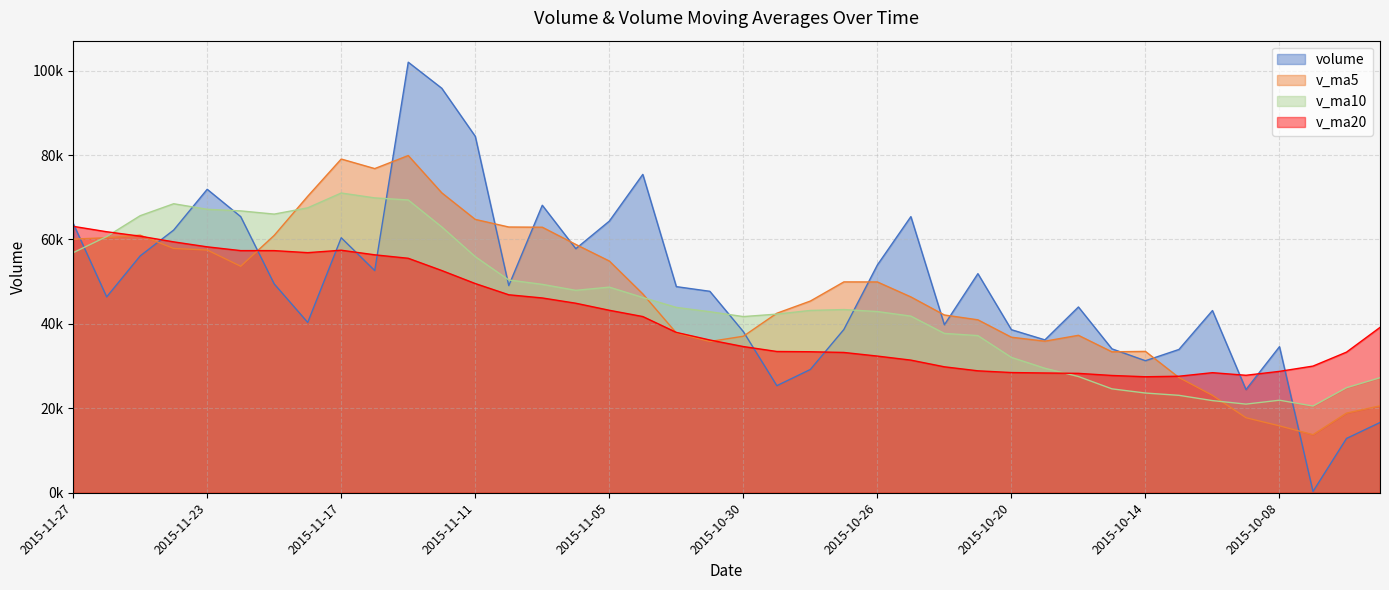

What is the value of the v_ma20 point at the 10th from the left?

56365.0